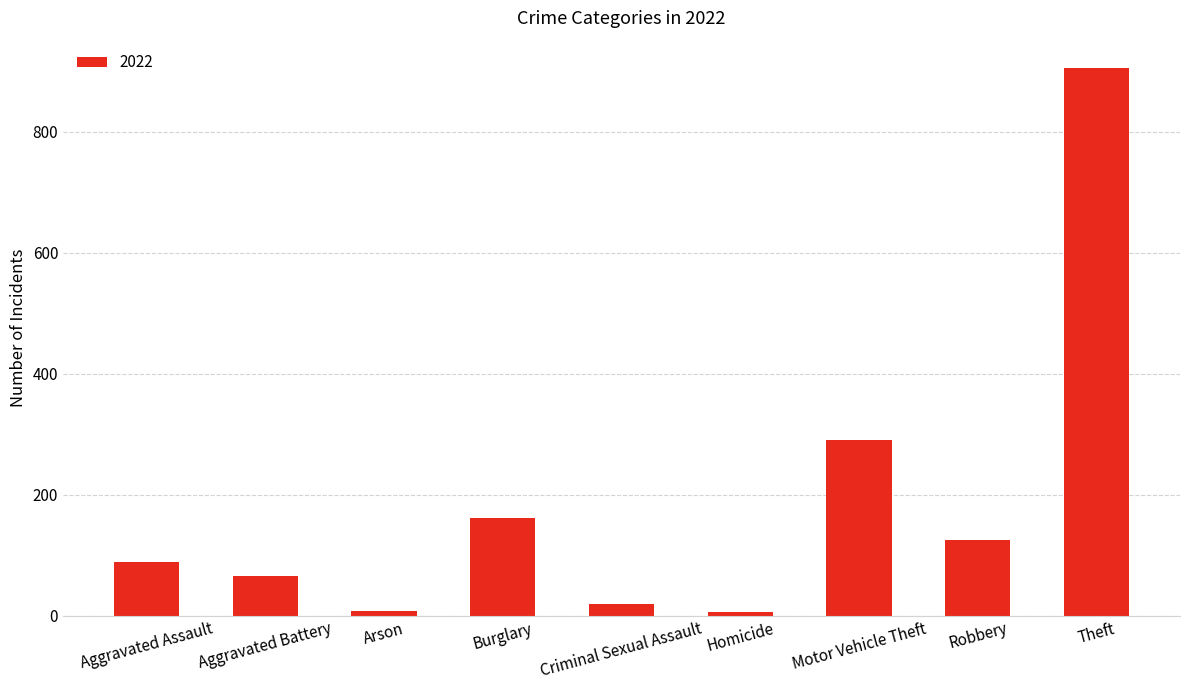

At which label is the value closest to 455?

Motor Vehicle Theft